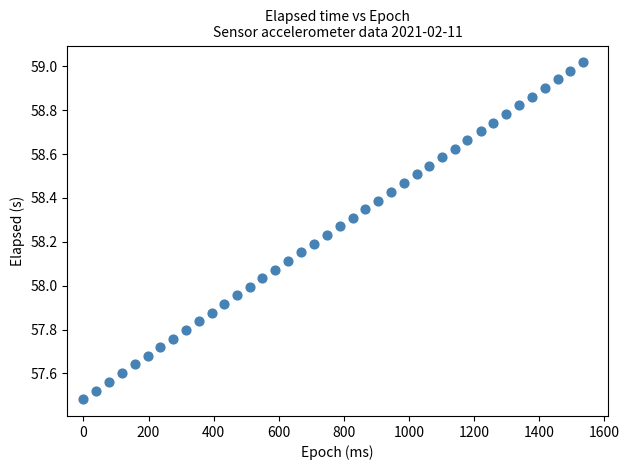

What is the range of X values (max minus min)?

1535.0